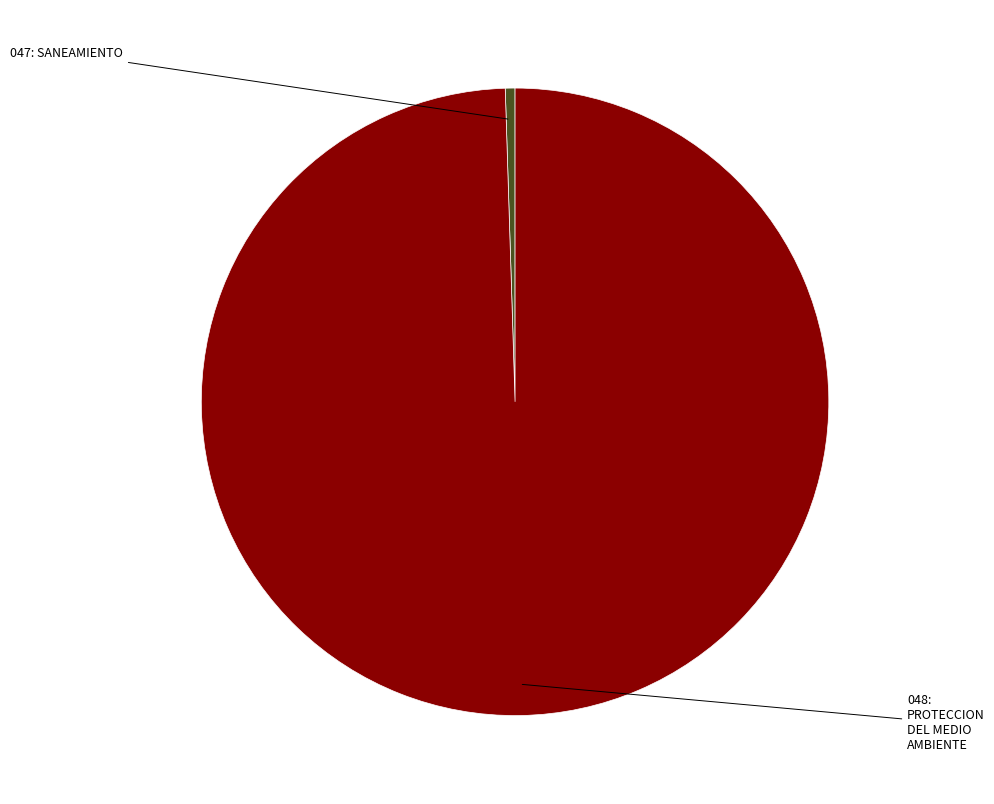

Does any single category account for the majority?

Yes